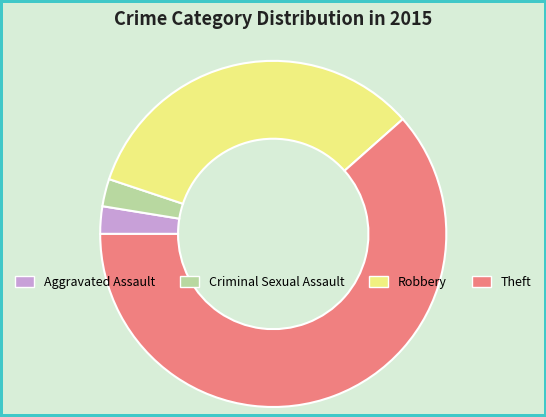

Which category has the biggest portion of the pie?

Theft